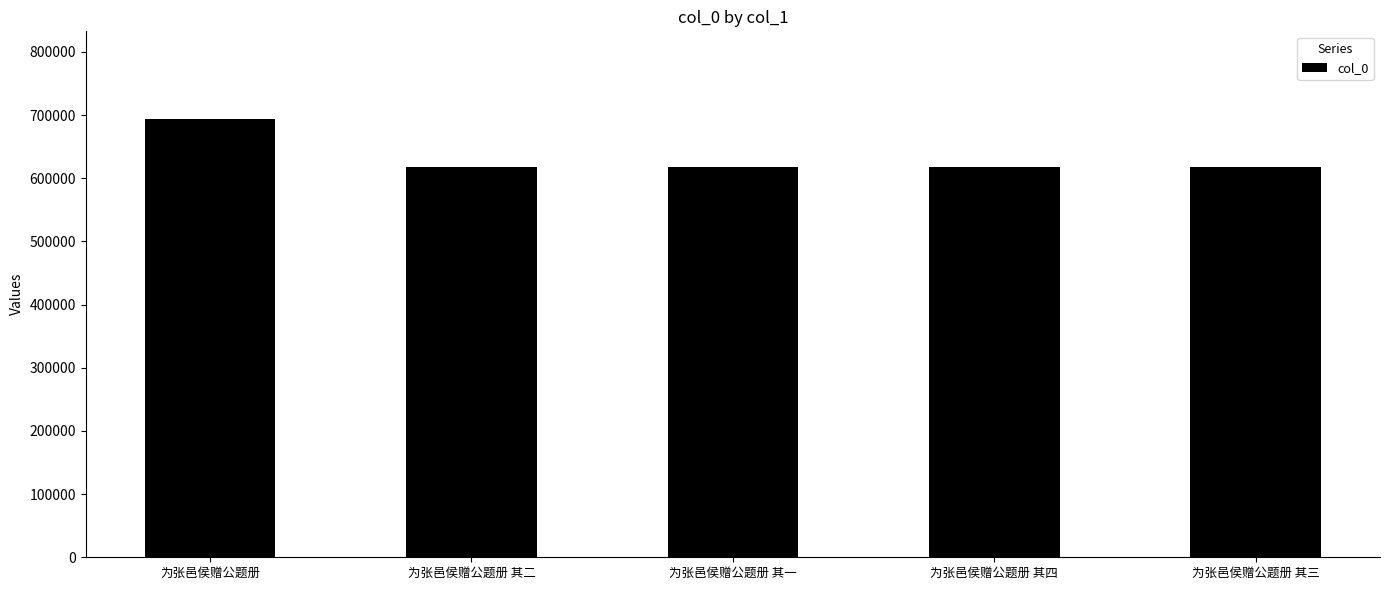

What is the sum of the values at 为张邑侯赠公题册 其二 and 为张邑侯赠公题册 其一?

1235447